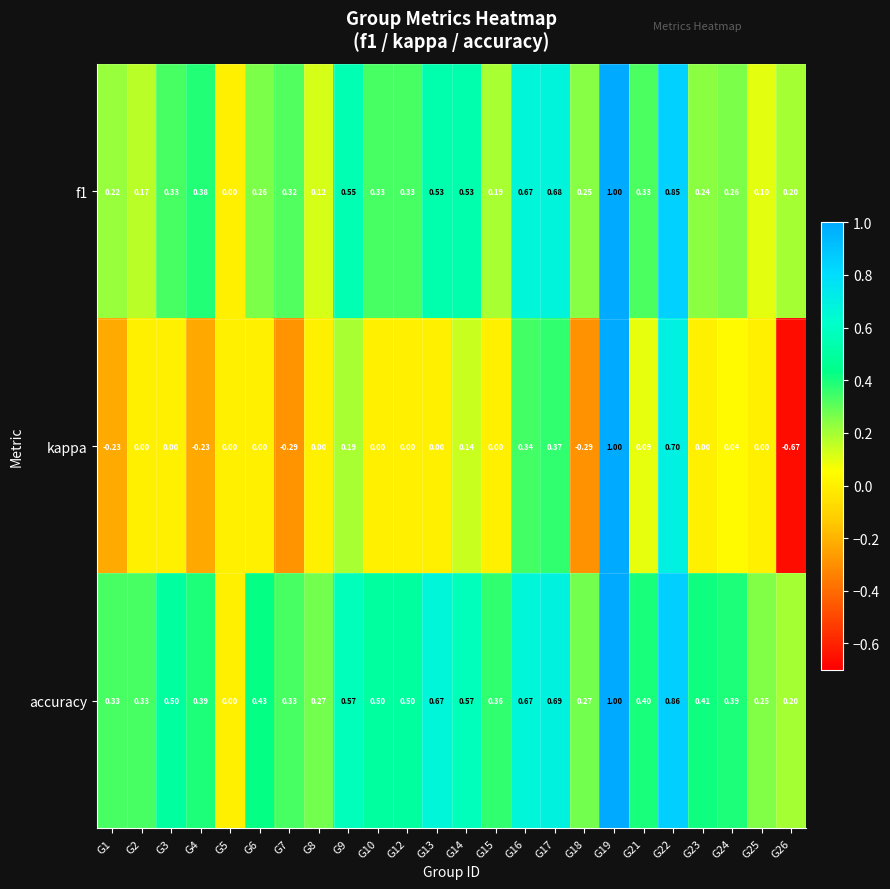

Rank the series by their average value, from highest to lowest.

accuracy, f1, kappa